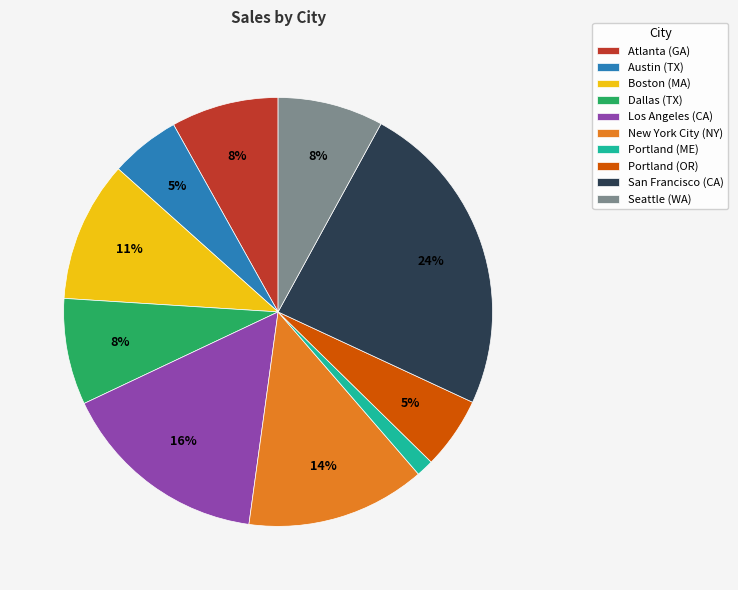

What is the largest slice in the pie chart?

San Francisco (CA)